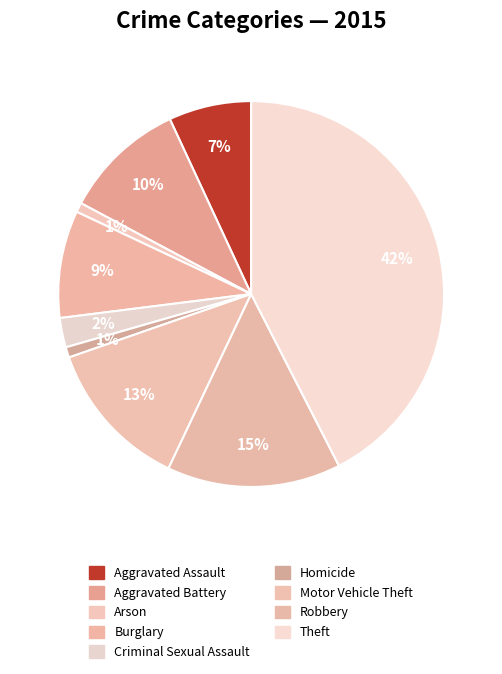

Between Aggravated Battery and Robbery, which is larger?

Robbery